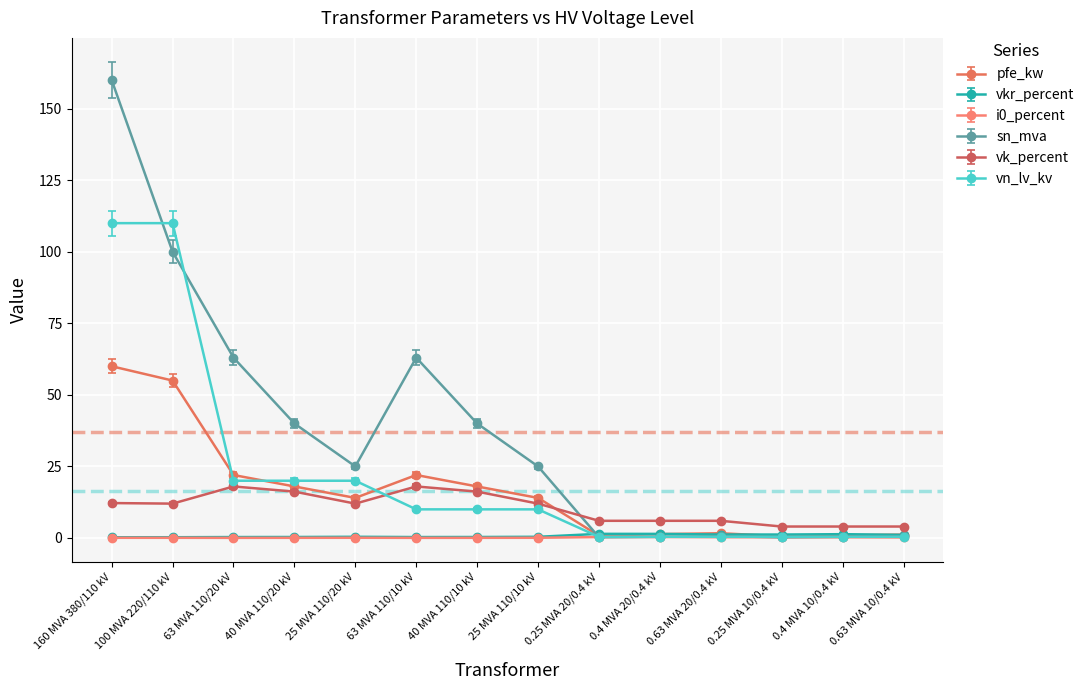

The sn_mva series shows 240.9 at 160 MVA 380/110 kV. True or false?

False